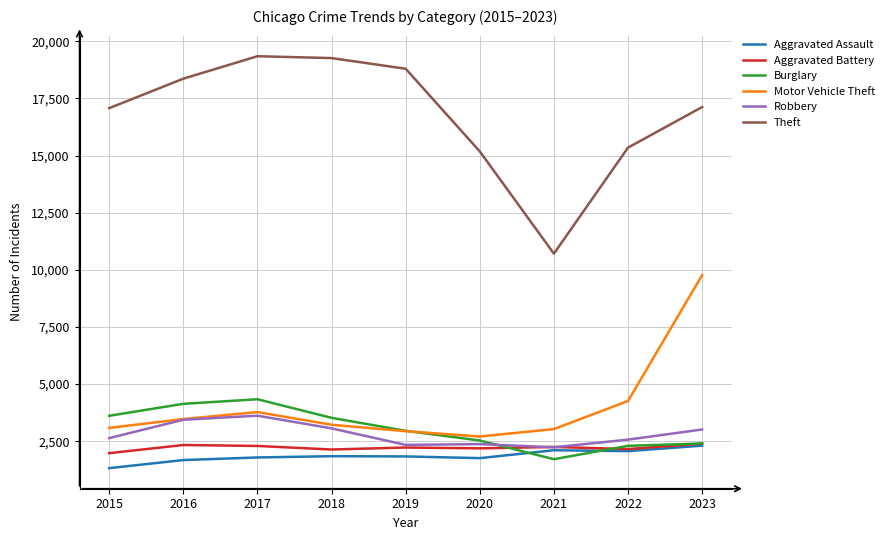

What is the total value across all series at 2021?

22045